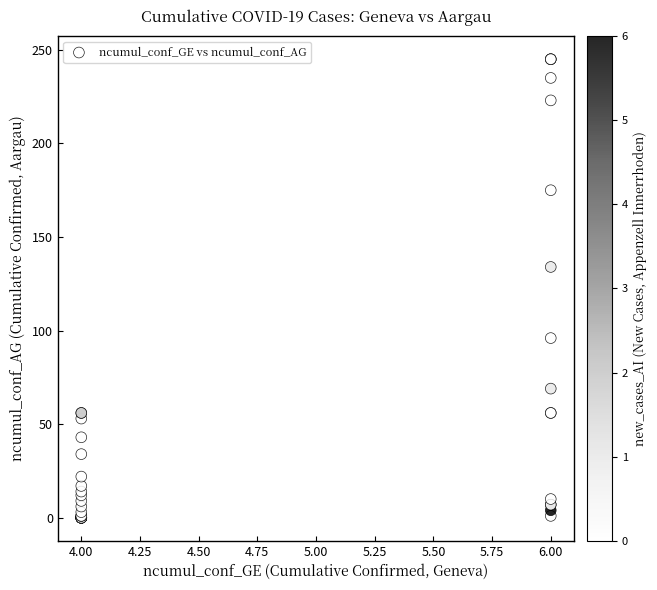

What Y value in the scatter plot is closest to 122?

134